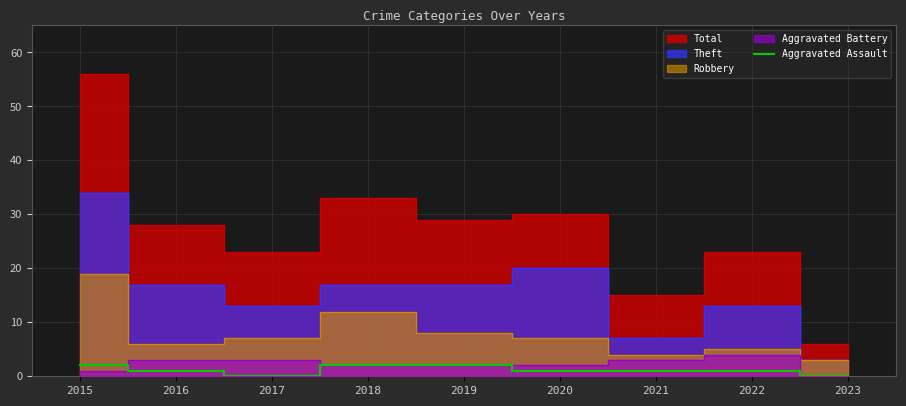

The Aggravated Assault series shows 2 at 2018. True or false?

True